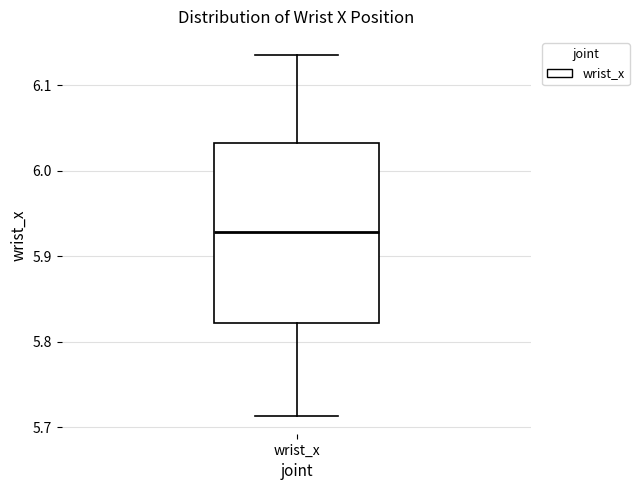

Read this box plot against the y-axis: the position of the median line, the range covered by the box, and the ends of both whiskers. The values are not printed on the chart, so give them approximately, as read against the axis.

median 5.93, box 5.82 to 6.03, whiskers 5.71 to 6.14